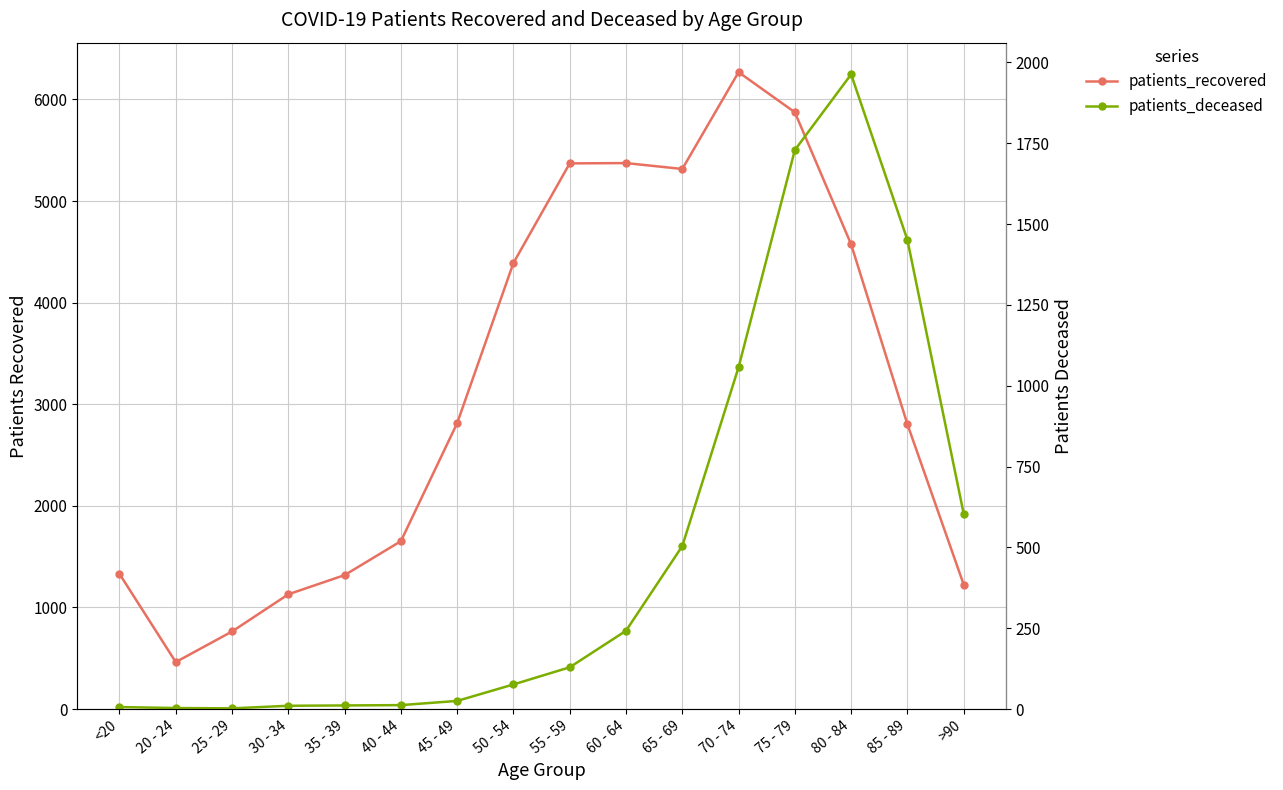

What is the label of the 1st point from the left?

<20